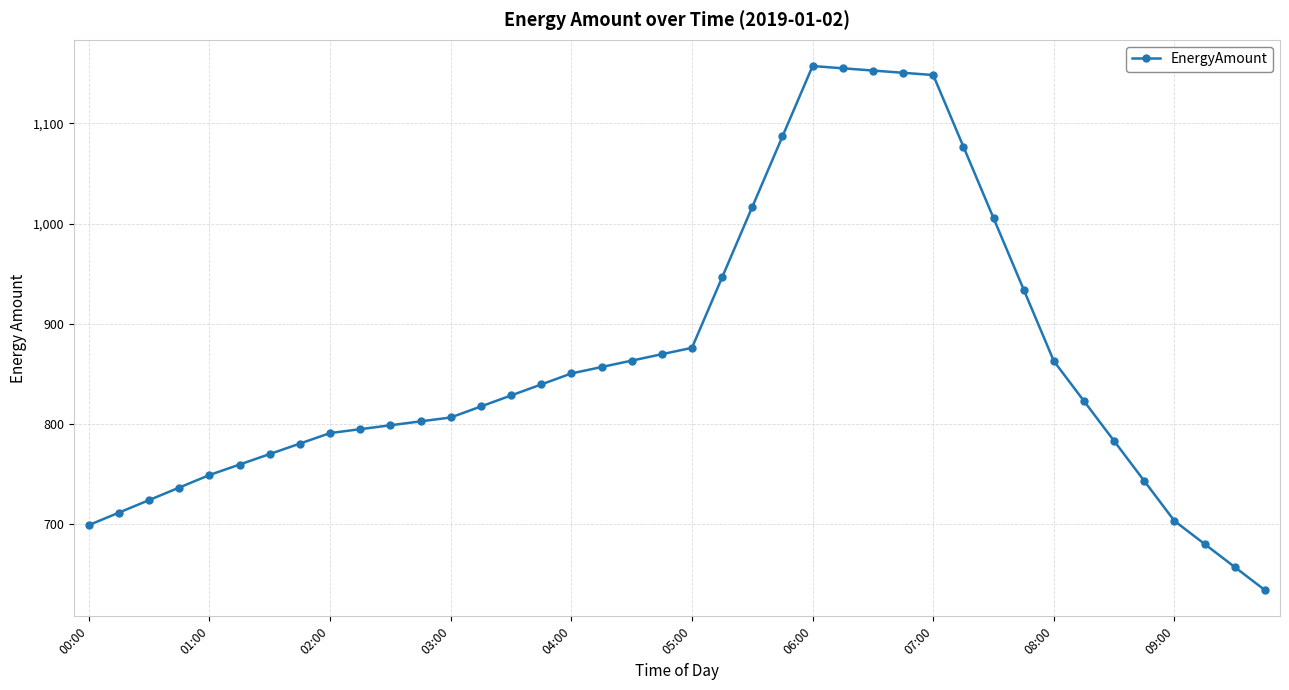

What is the smallest value displayed?

634.4